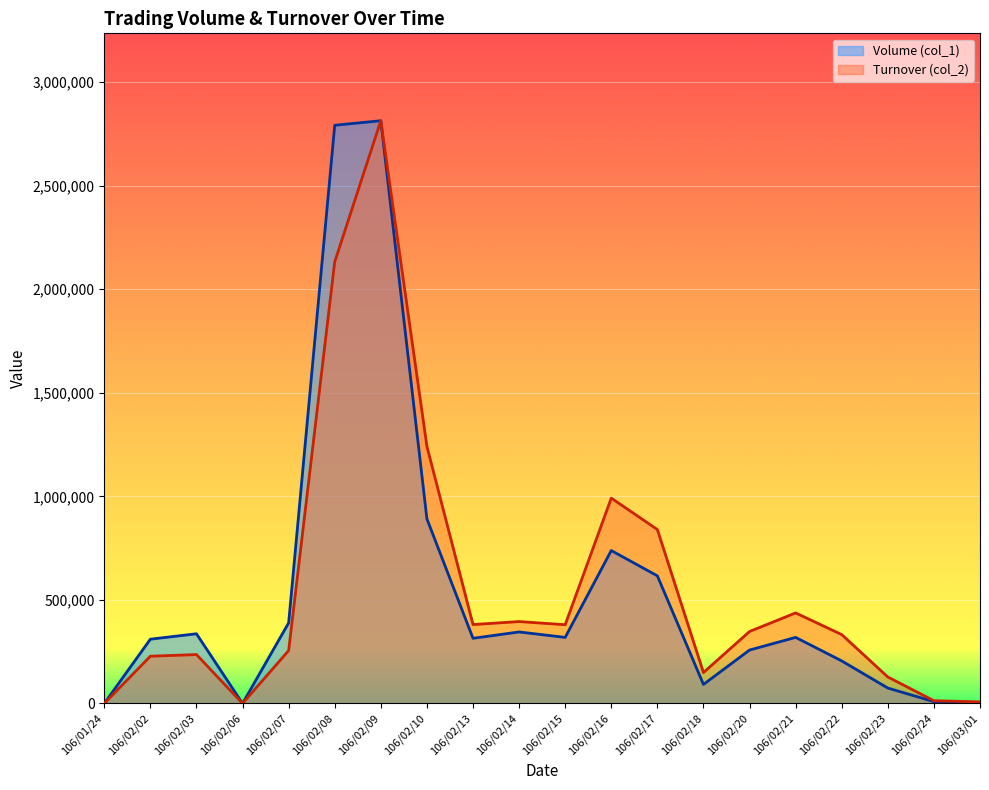

Where is the first local minimum for Volume (col_1)?

106/02/06